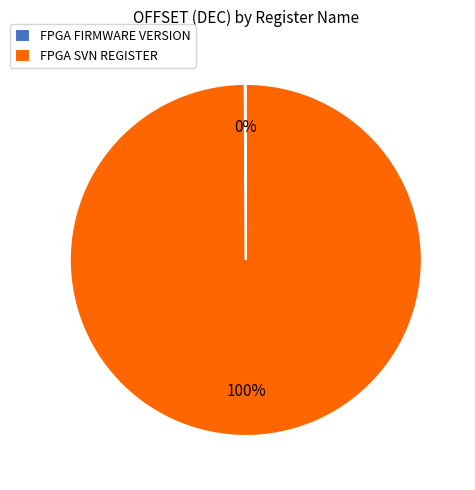

What is the largest slice in the pie chart?

FPGA SVN REGISTER